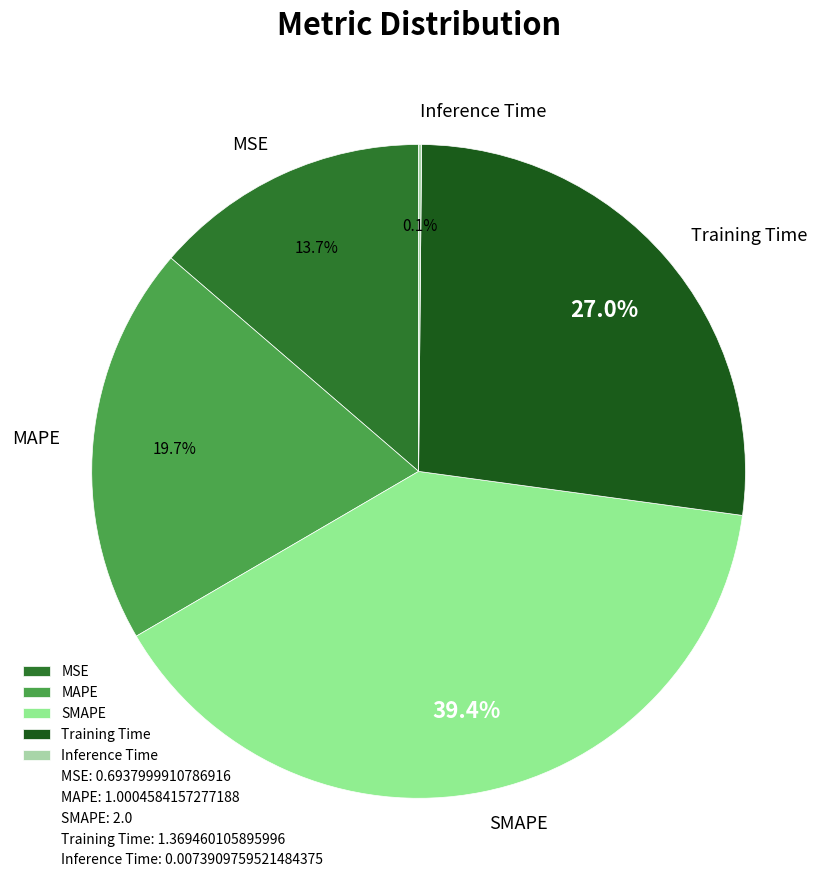

Which category has the biggest portion of the pie?

SMAPE